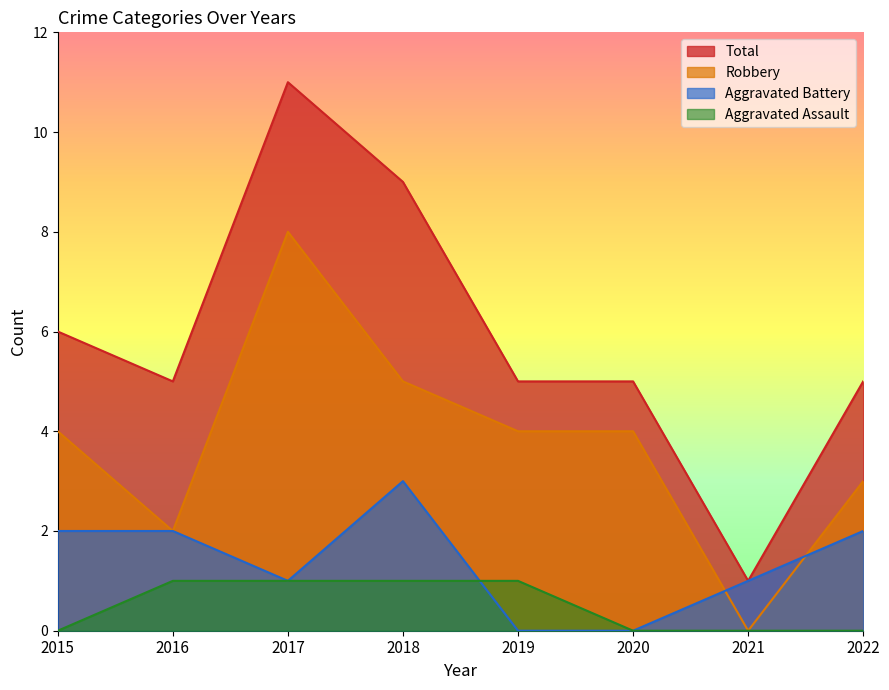

What is the value of the Aggravated Battery point at the 8th from the left?

2